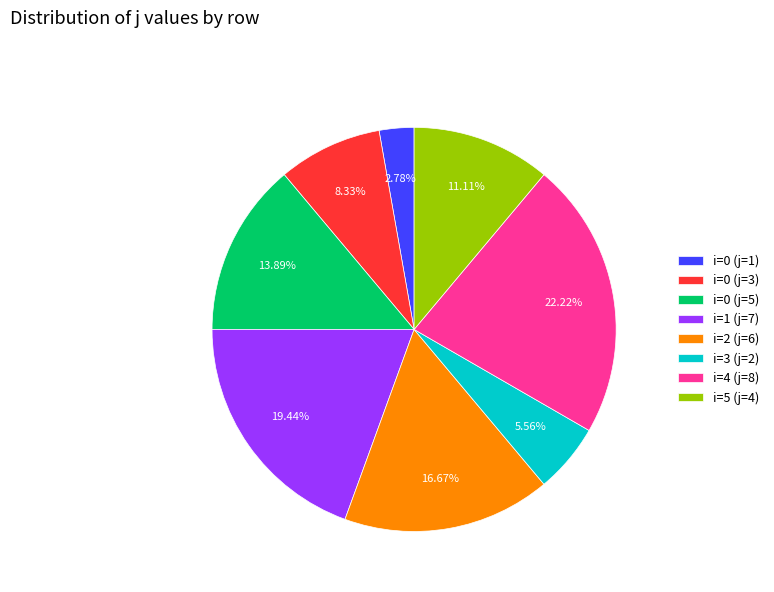

How many slices are in this pie chart?

8